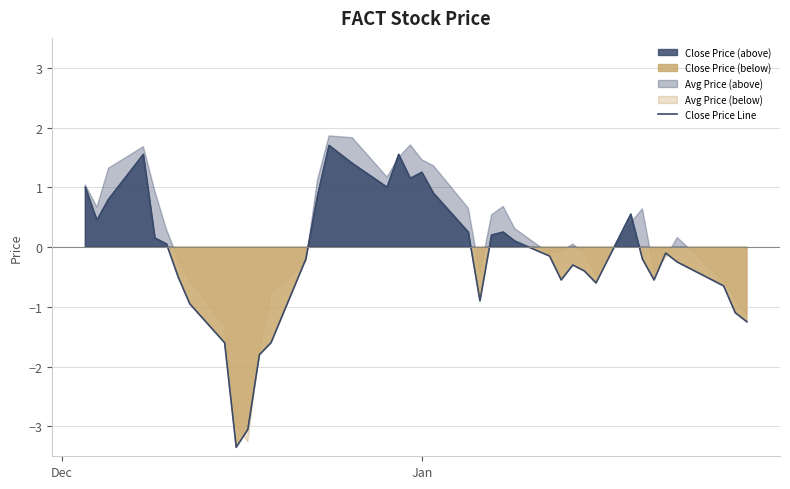

Is it true that the value at 36 is -0.4?

False